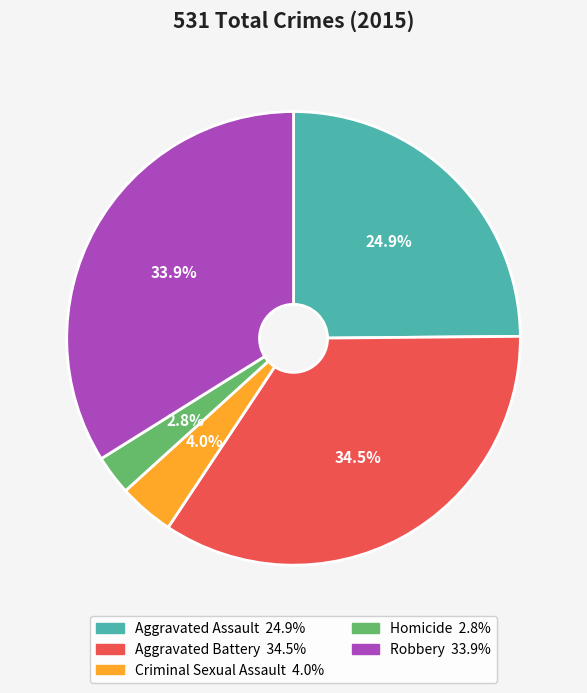

Rank the categories by value from highest to lowest.

Aggravated Battery, Robbery, Aggravated Assault, Criminal Sexual Assault, Homicide